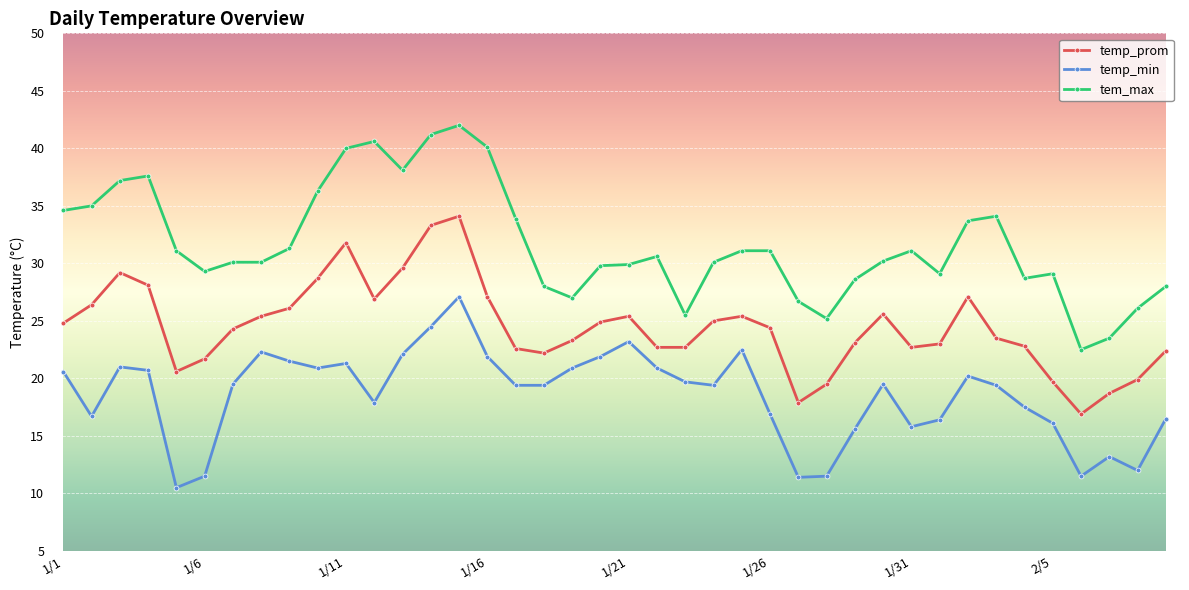

Which series has the widest spread of values?

tem_max